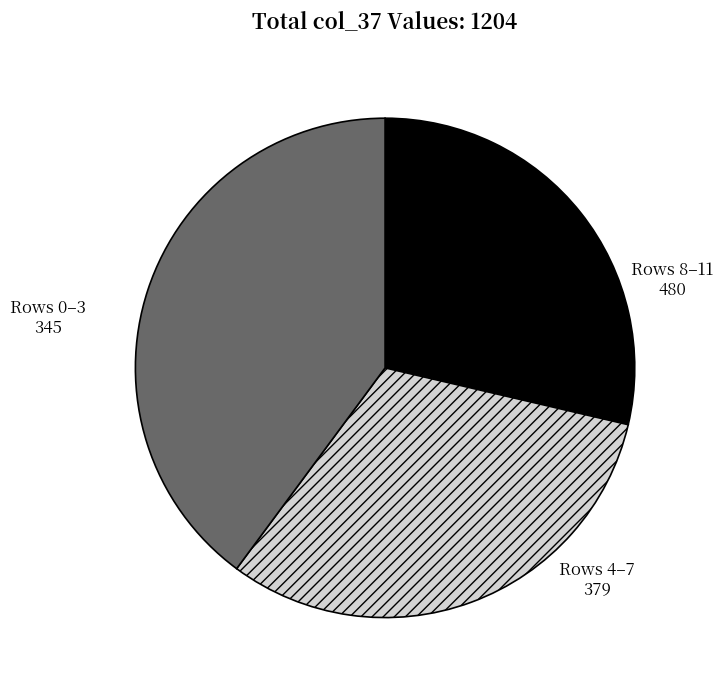

Does any single category account for the majority?

No